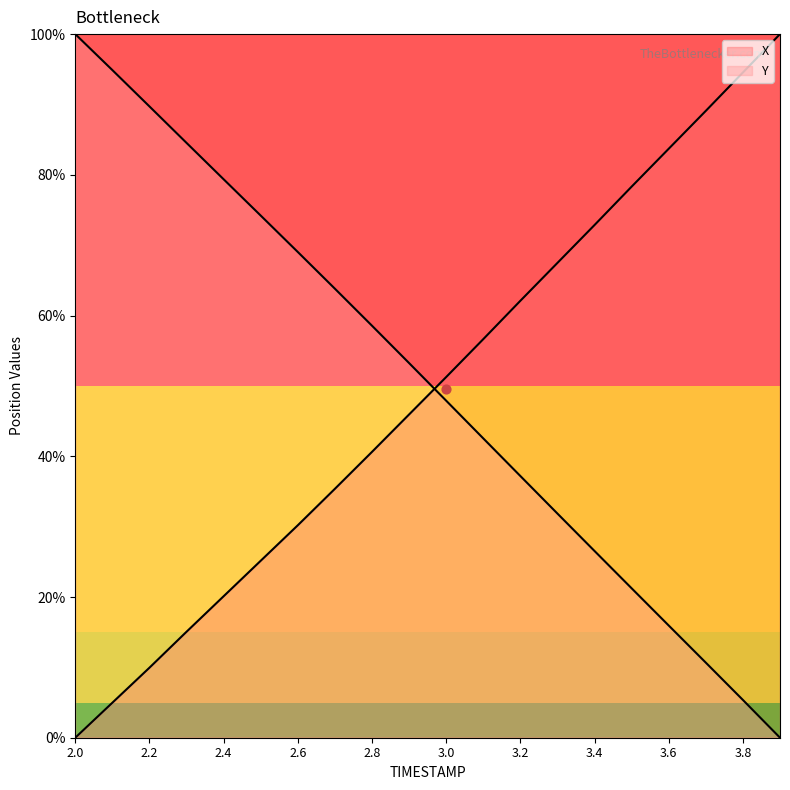

At how many categories does at least one series exceed 84?

7